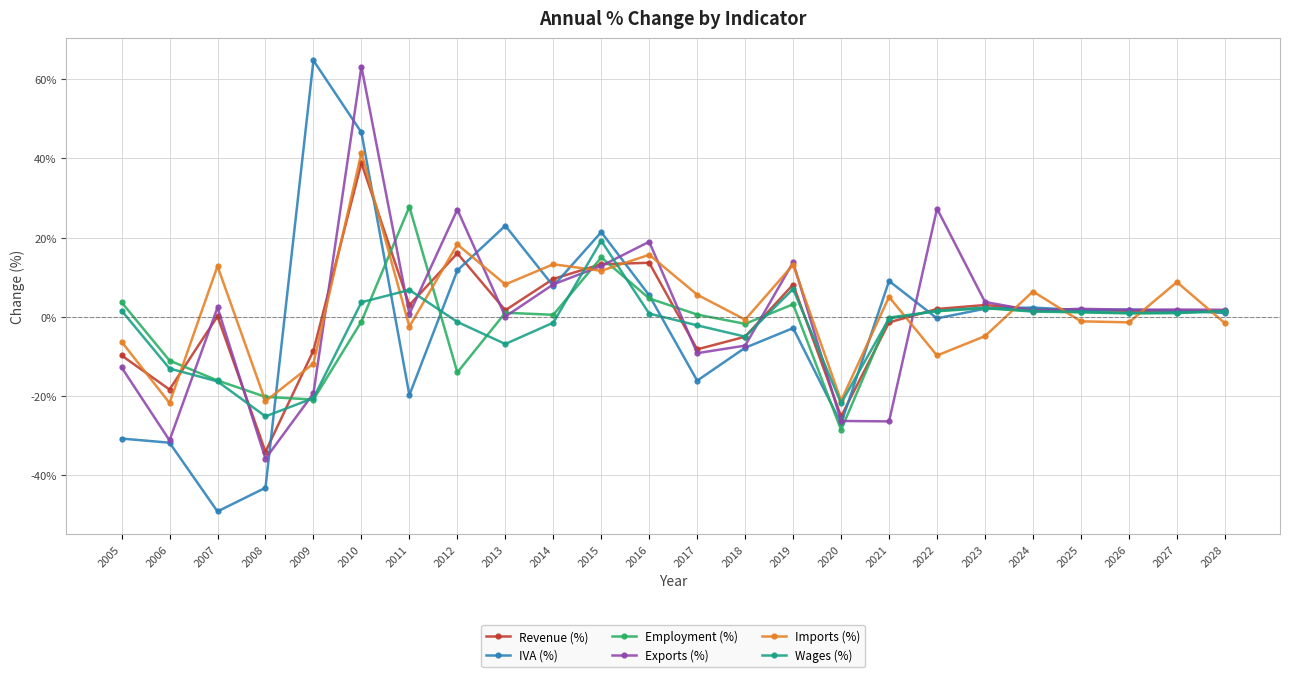

The value of IVA (%) at 2019 is -2.9. True or false?

True